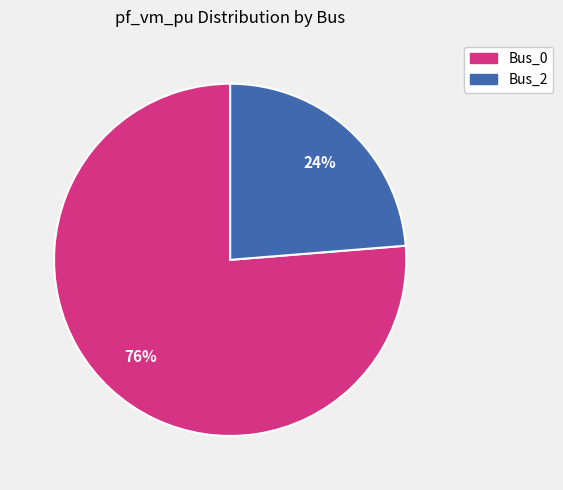

Is there any slice that represents more than half of the pie?

Yes